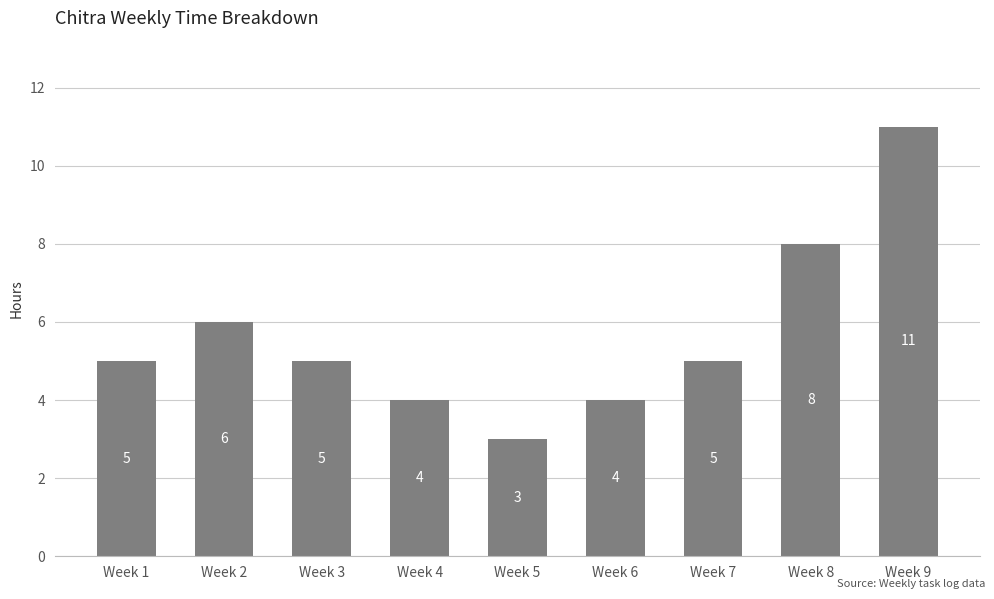

At which category does the chart reach its minimum across all series?

Week 5